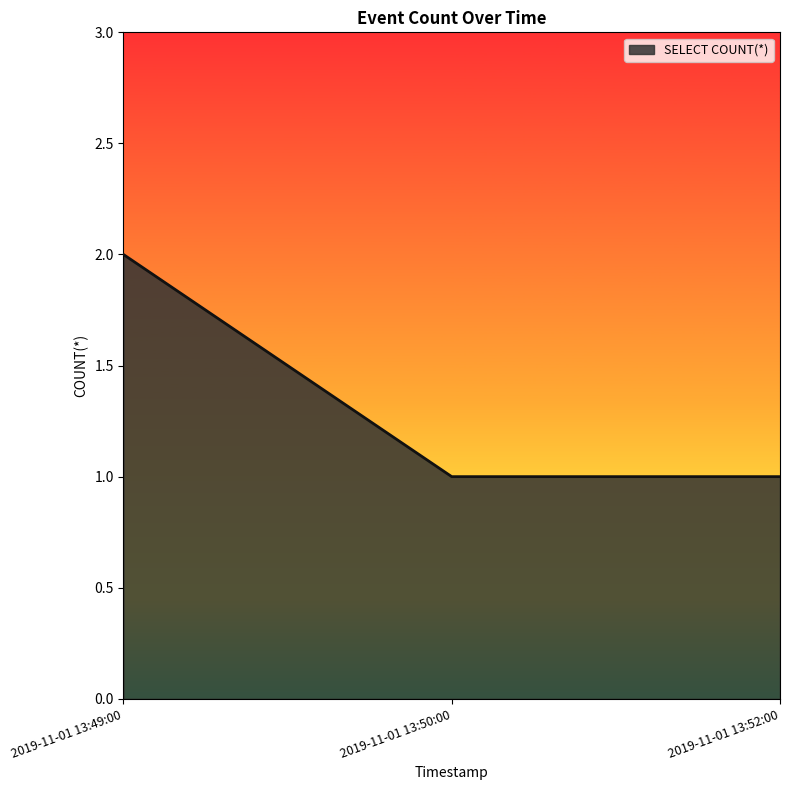

Reading left to right, transcribe all the data shown in this chart.

2019-11-01 13:49:00=2	2019-11-01 13:50:00=1	2019-11-01 13:52:00=1